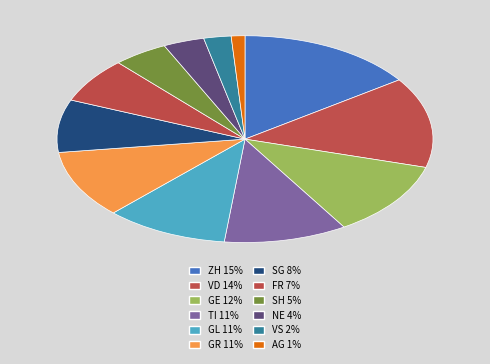

How much of the chart is everything except GE?

88.2%